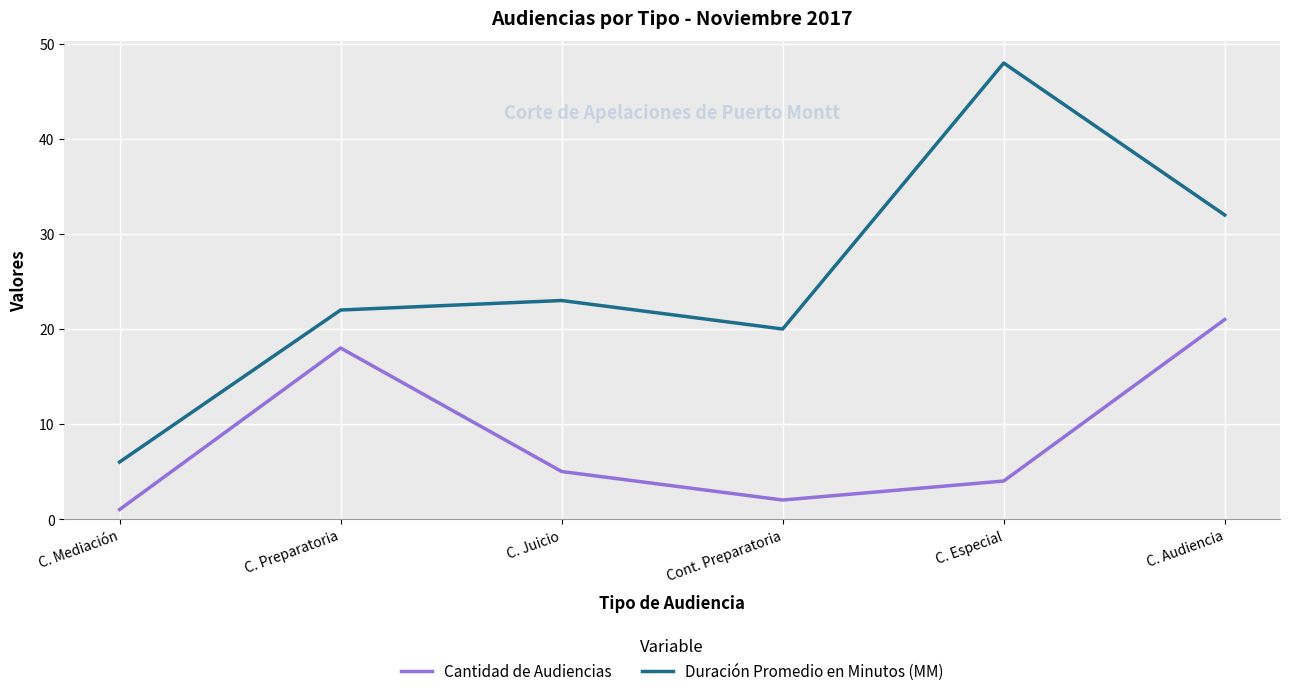

At which category is the sum across all series the highest?

C. Audiencia